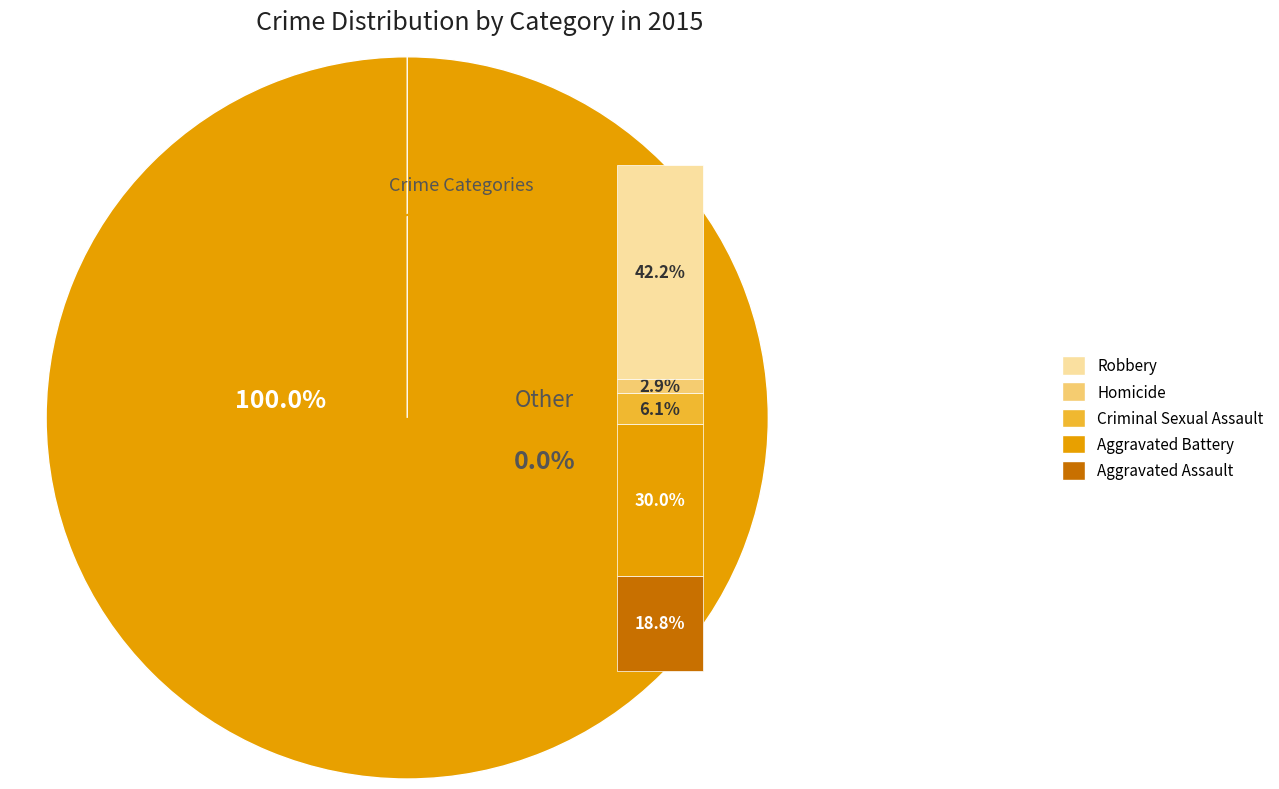

Does Robbery represent more than half of the total?

No